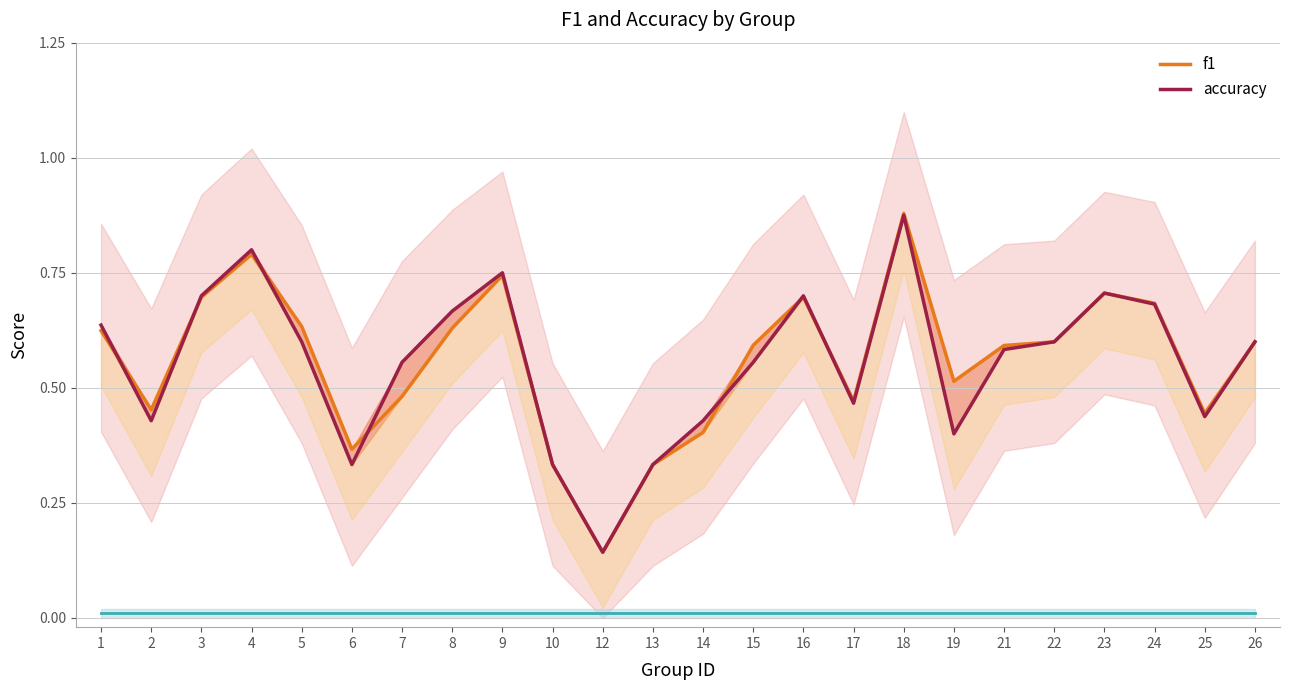

Reading right to left, transcribe all the data shown in this chart.

f1: 0.6	0.4	0.7	0.7	0.6	0.6	0.5	0.9	0.5	0.7	0.6	0.4	0.3	0.1	0.3	0.7	0.6	0.5	0.4	0.6	0.8	0.7	0.5	0.6
accuracy: 0.6	0.4	0.7	0.7	0.6	0.6	0.4	0.9	0.5	0.7	0.6	0.4	0.3	0.1	0.3	0.8	0.7	0.6	0.3	0.6	0.8	0.7	0.4	0.6